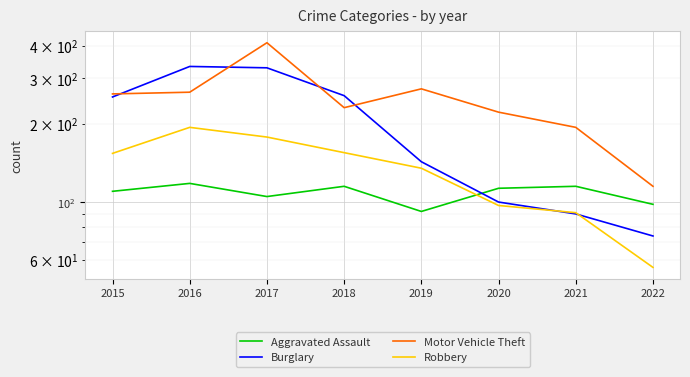

Reading right to left, extract all data points from this chart.

Aggravated Assault: 98	115	113	92	115	105	118	110
Burglary: 74	90	100	143	257	329	333	254
Motor Vehicle Theft: 115	194	222	273	231	411	265	261
Robbery: 56	91	97	135	155	178	194	154